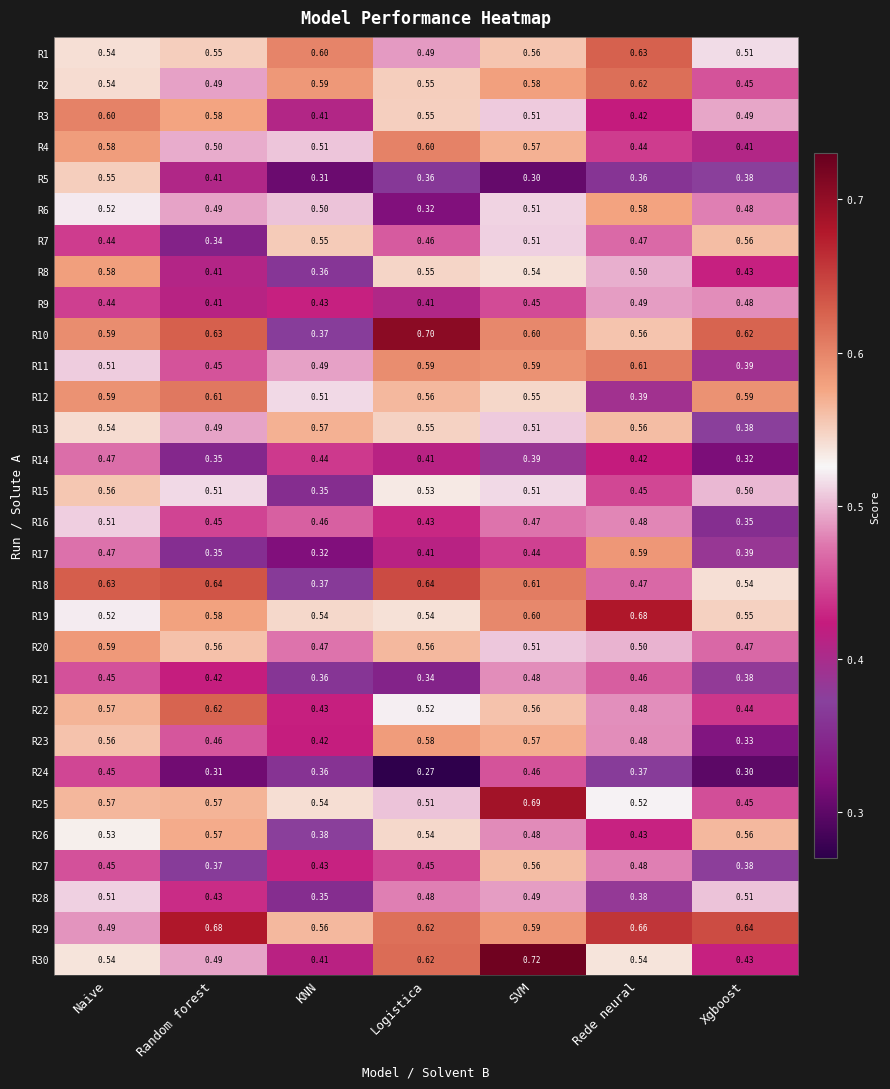

At how many categories does at least one series exceed 0?

7